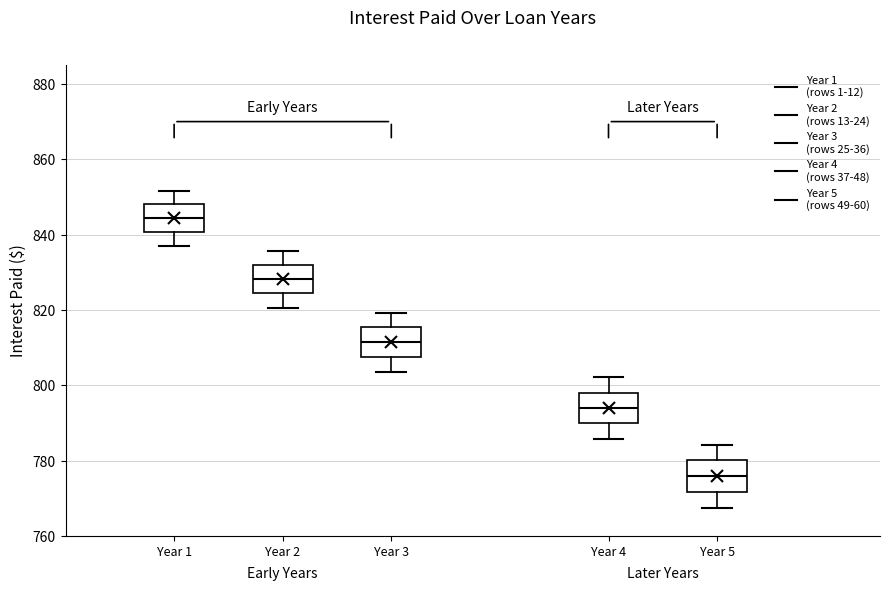

Which box's median line is the lowest?

Year 5